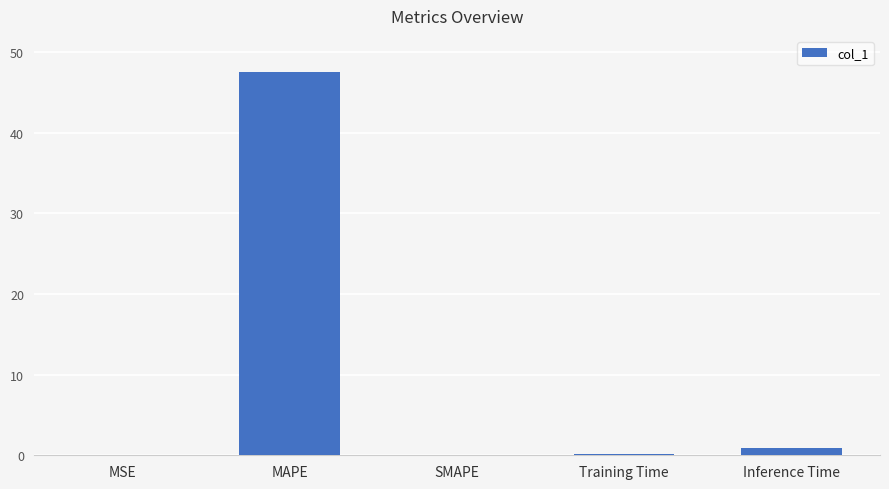

Is it true that the value at SMAPE is 0.0?

True